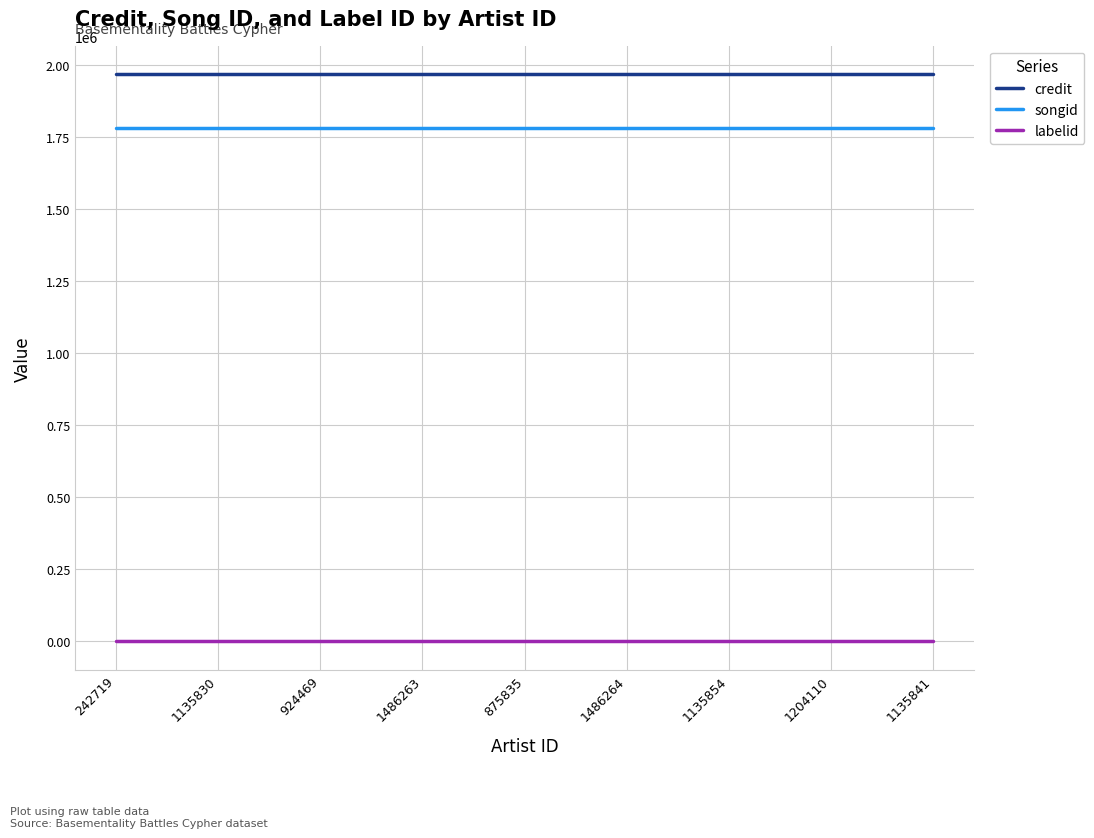

What is the lowest value of the credit series?

1967807